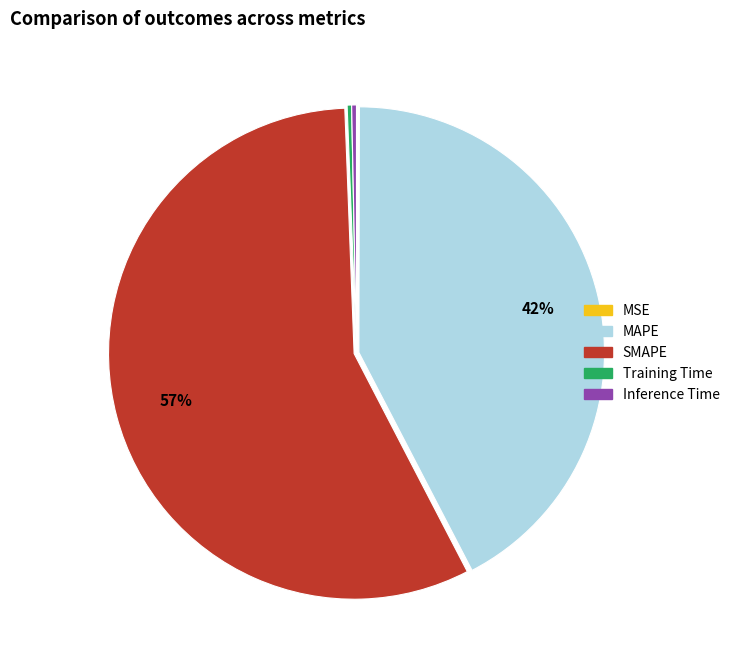

To the nearest percent, what is the average slice percentage?

20%